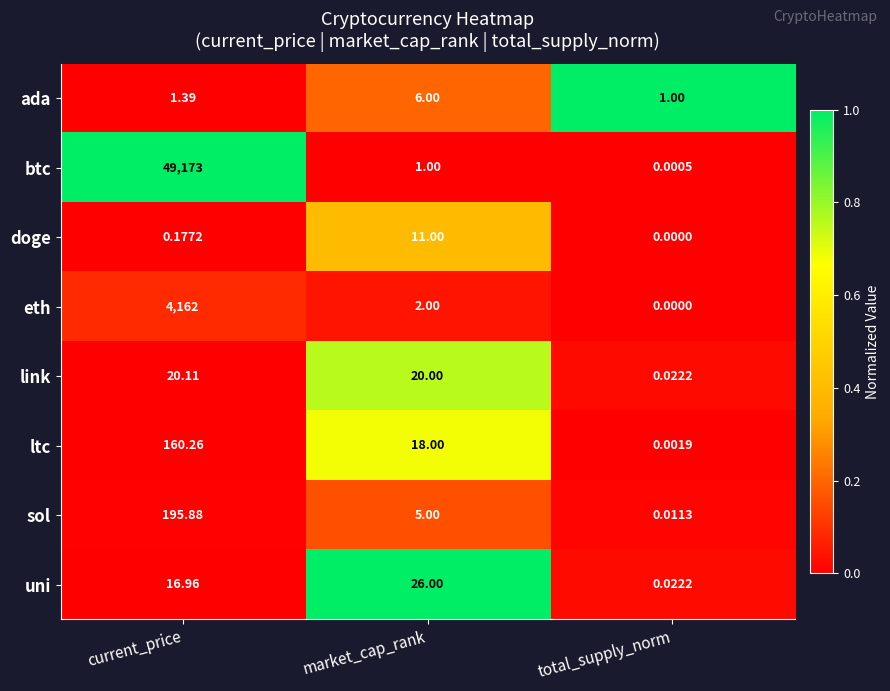

At which category is the sum across all series the highest?

current_price